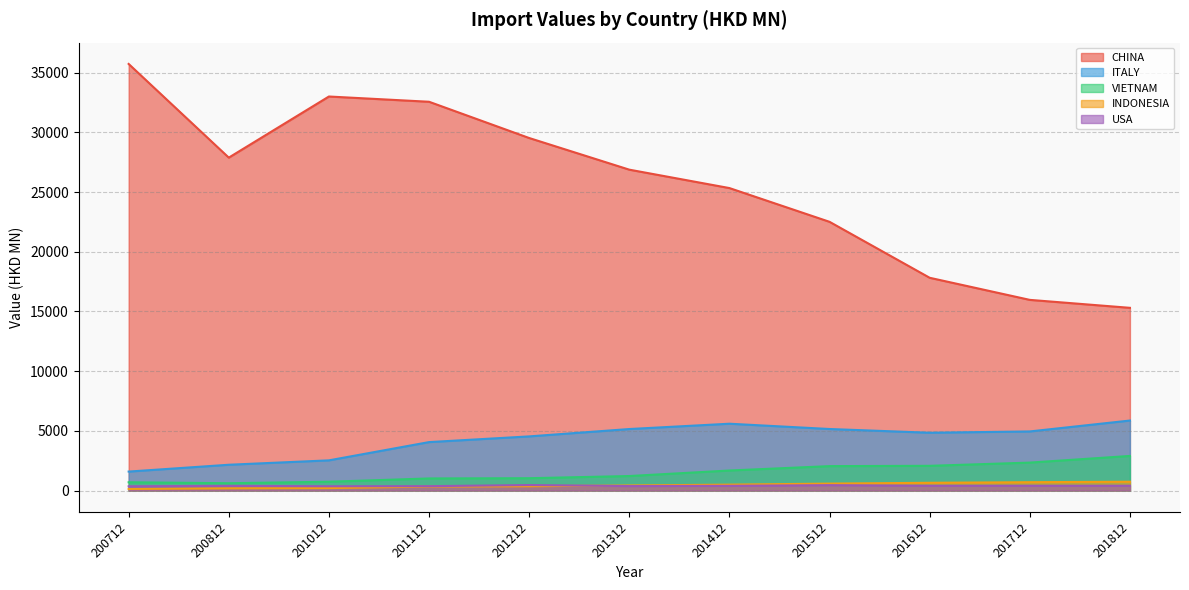

Between 201512 and 201812, which series saw the biggest shift?

CHINA